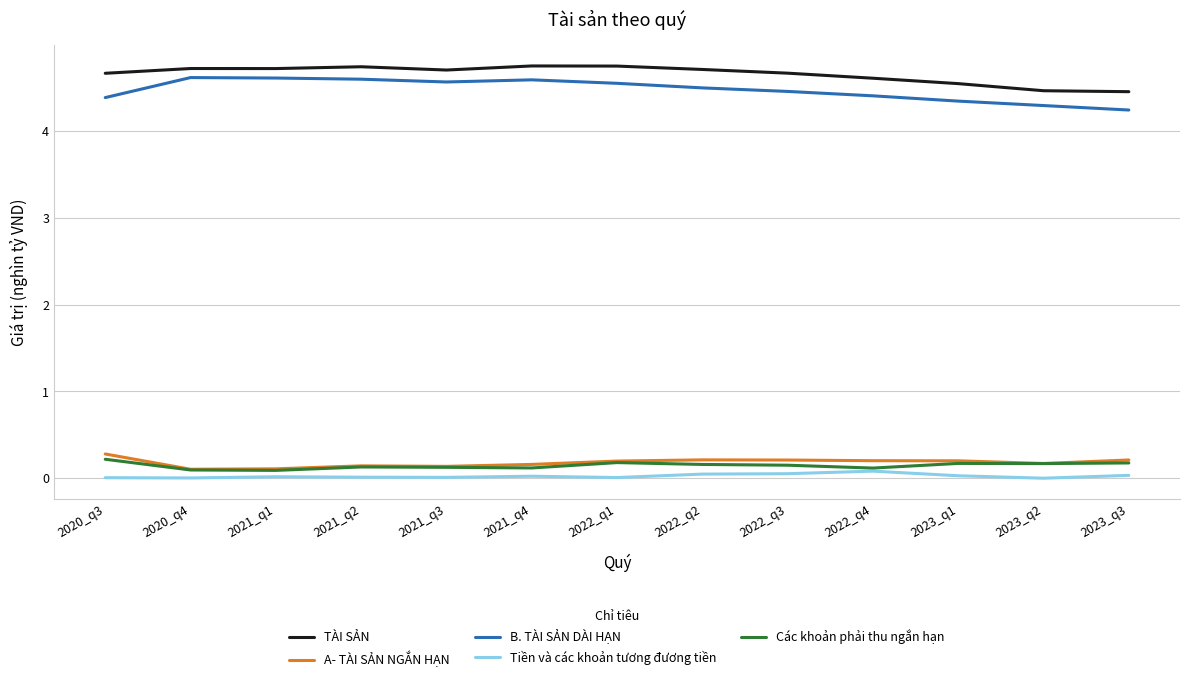

What is the average value of the B. TÀI SẢN DÀI HẠN series?

4.5